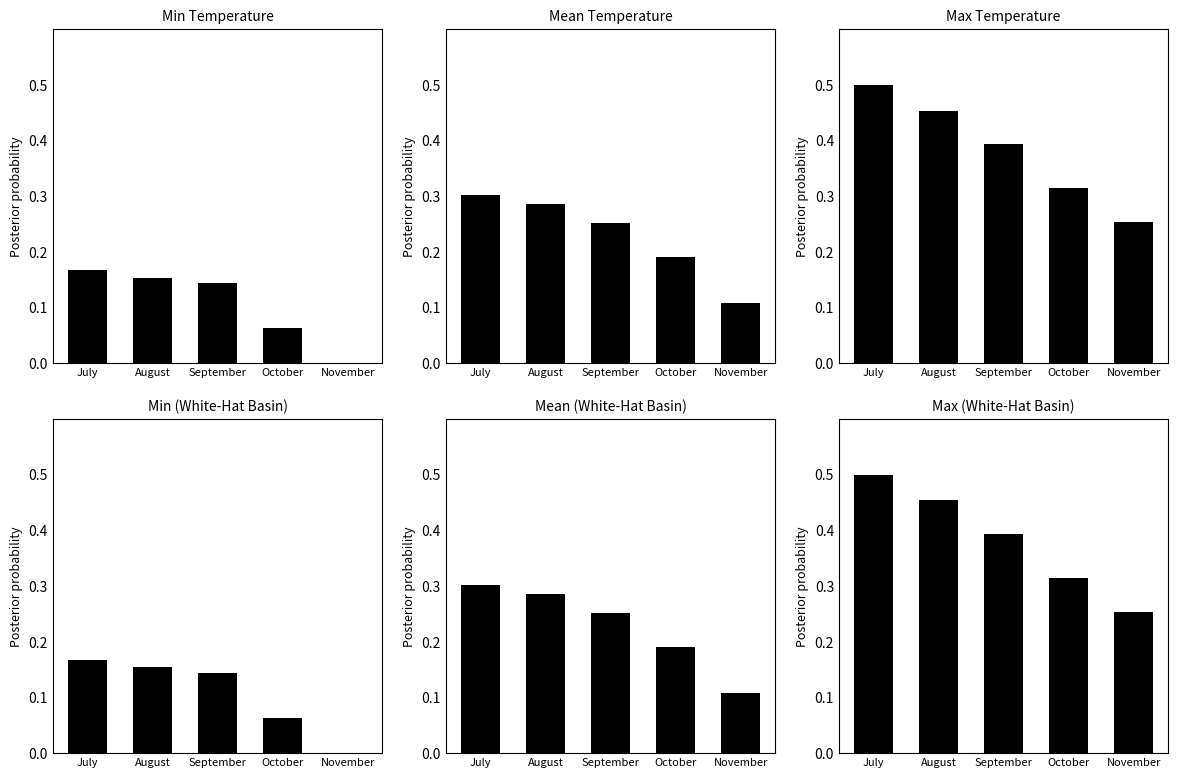

Rank the categories by Max Temperature value from lowest to highest.

November, October, September, August, July